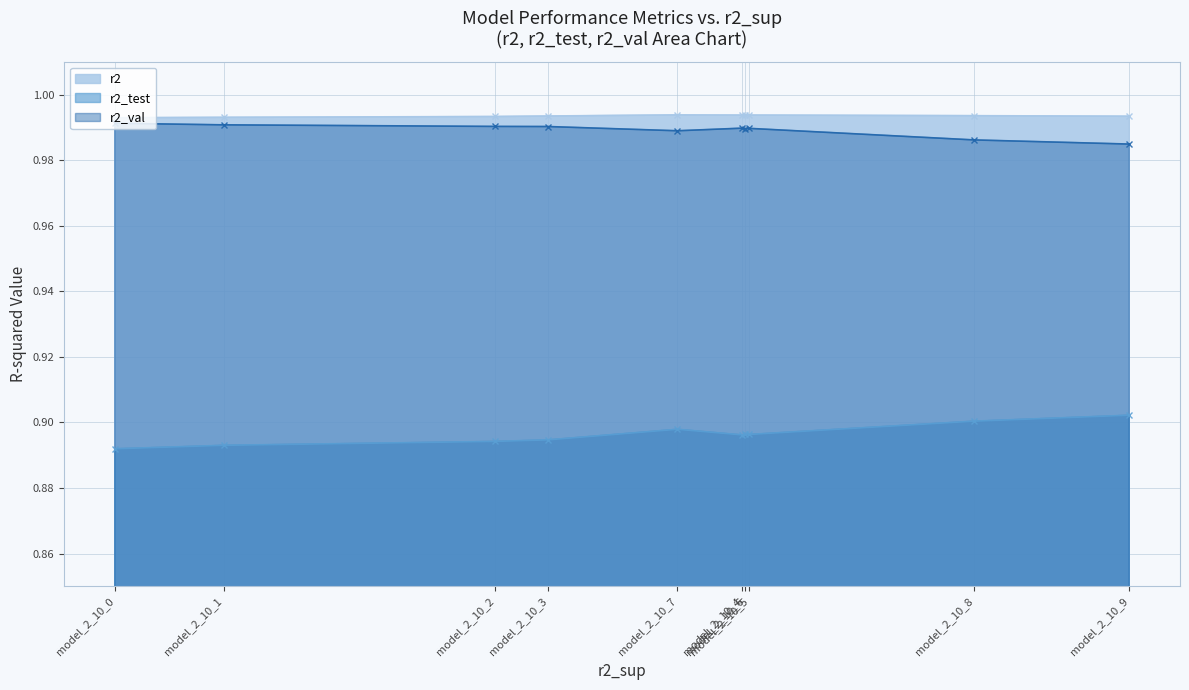

True or false: r2_val and r2_test intersect in this chart.

False